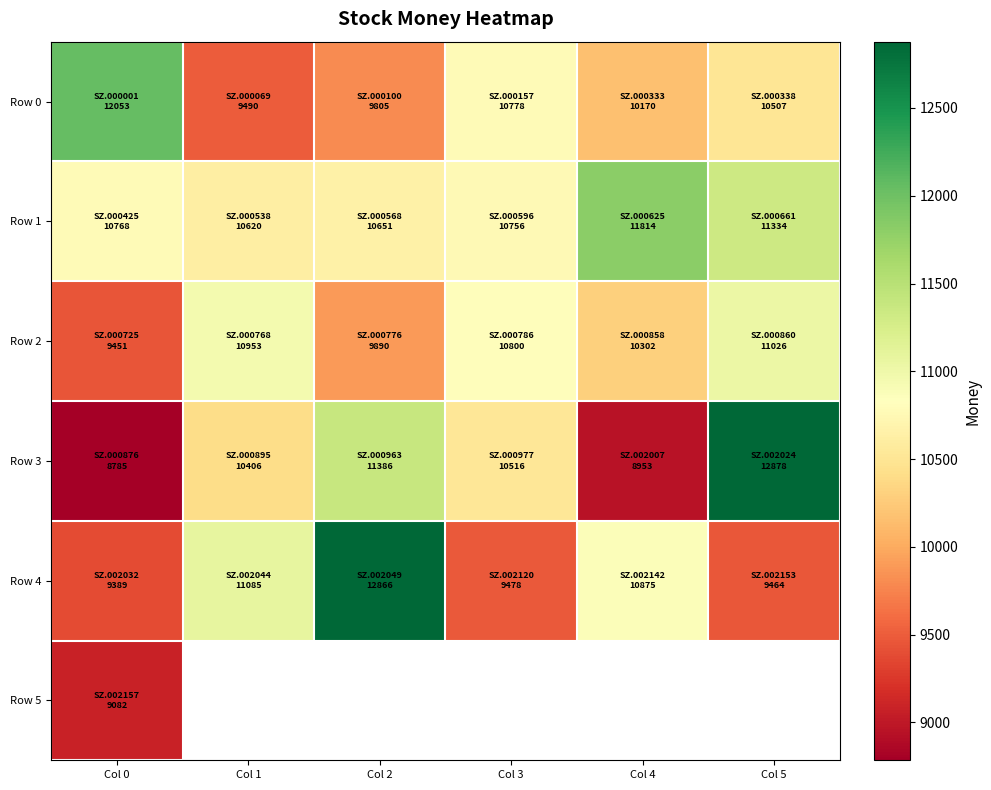

What value does the Row 0 series have at Col 2?

9804.7